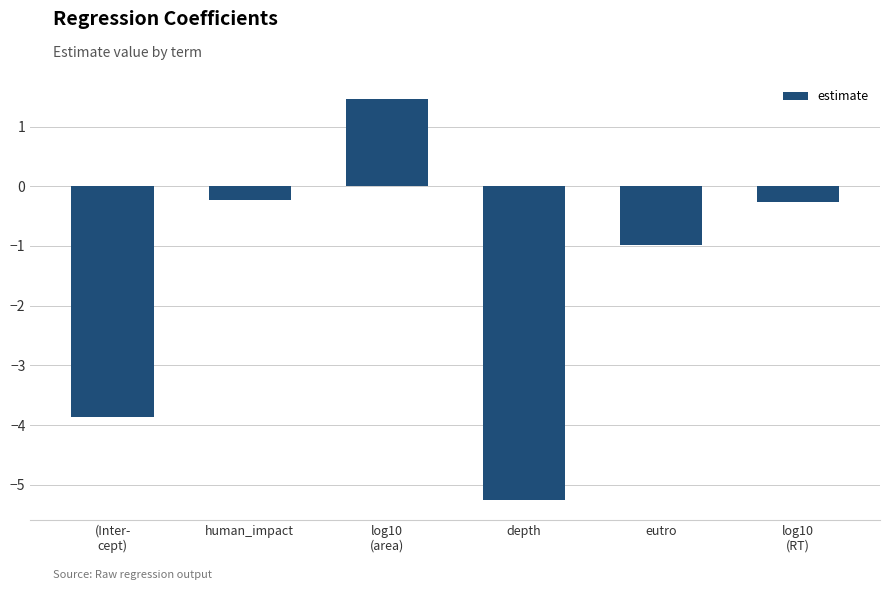

What is the change in value from depth to eutro?

+4.3